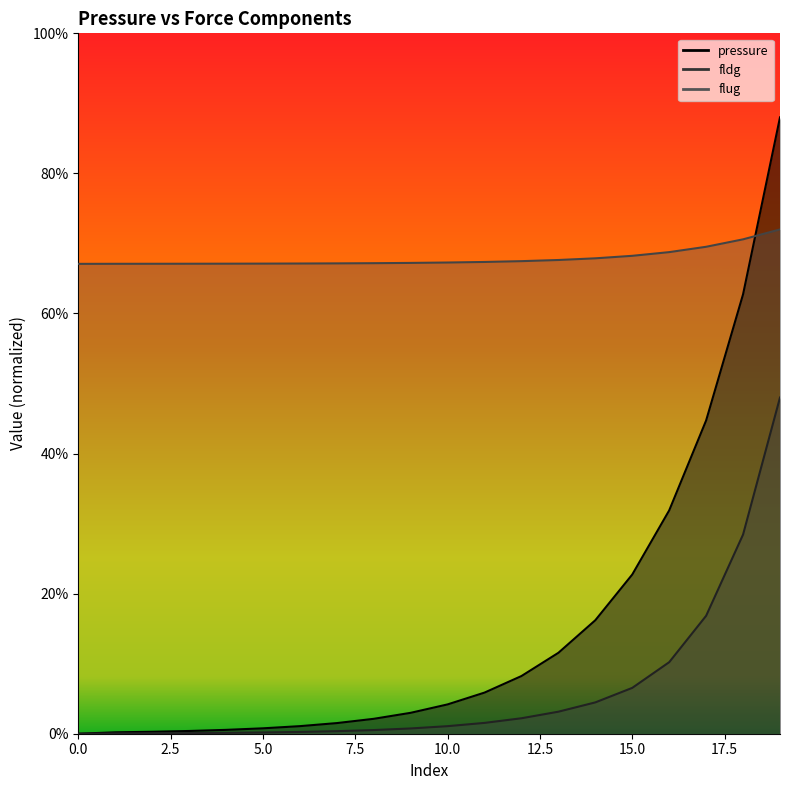

Between 9 and 19, which is larger?

19